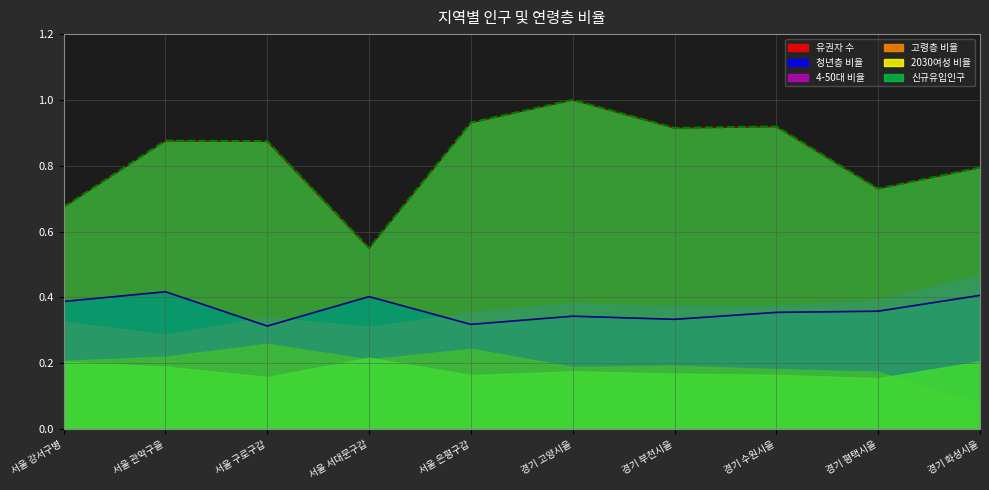

How many interior local valleys does the 청년층 비율 series have?

3